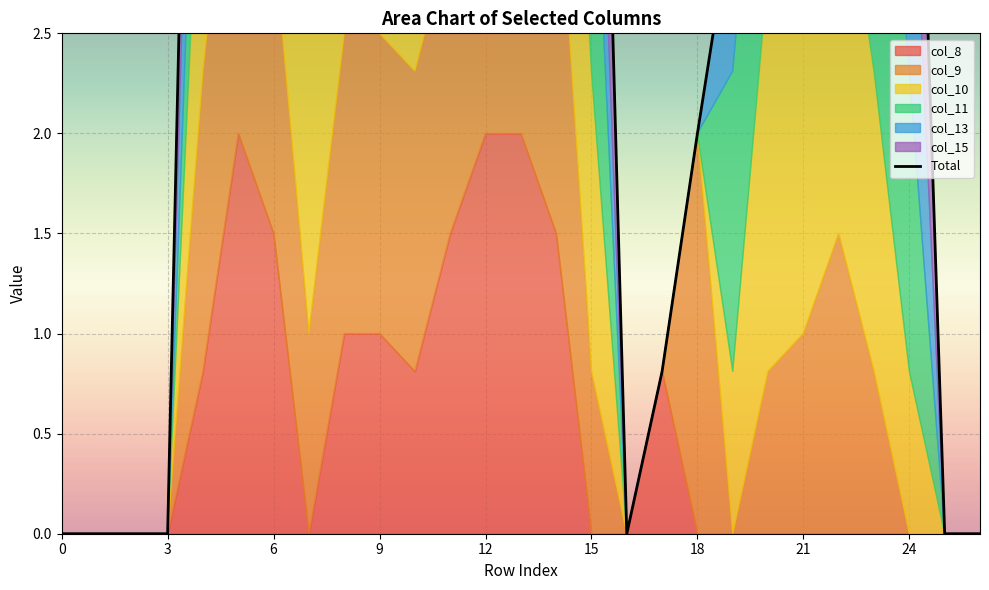

What is the change in value from 0 to 24?

+9.0